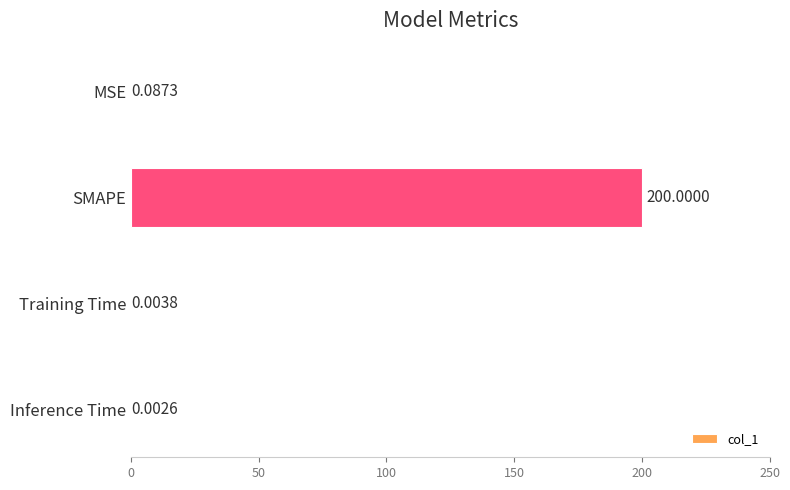

What is the maximum value shown in the chart?

200.0